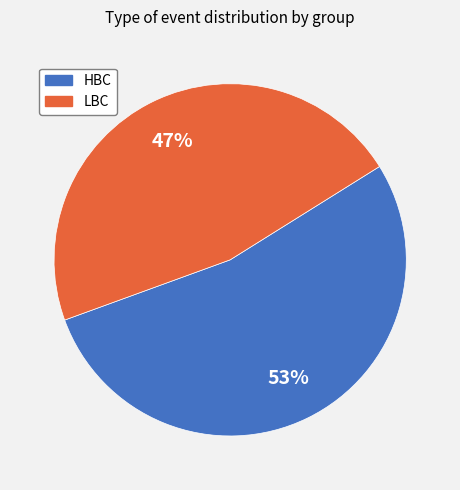

Combined, do HBC and LBC account for over 50%?

Yes